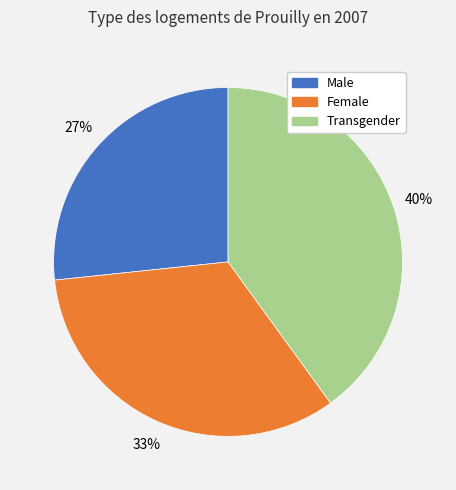

To the nearest percent, what is the combined percentage of Male and Female?

60%